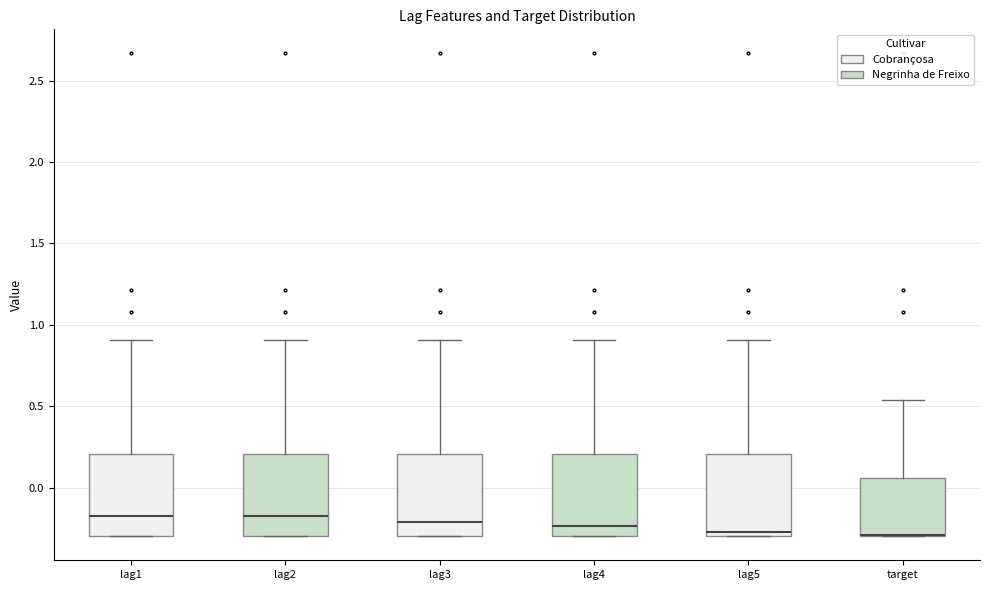

Reading left to right, transcribe this box plot: for each box, give where its median line is, the range the box spans, and where its two whiskers end, as read against the y-axis. The values are not printed on the chart, so give them approximately, as read against the axis.

lag1: median -0.15, box -0.30 to 0.20, whiskers -0.30 to 0.90
lag2: median -0.15, box -0.30 to 0.20, whiskers -0.30 to 0.90
lag3: median -0.20, box -0.30 to 0.20, whiskers -0.30 to 0.90
lag4: median -0.25, box -0.30 to 0.20, whiskers -0.30 to 0.90
lag5: median -0.25, box -0.30 to 0.20, whiskers -0.30 to 0.90
target: median -0.30 (drawn on the box's lower edge), box -0.30 to 0.05, whiskers -0.30 to 0.55